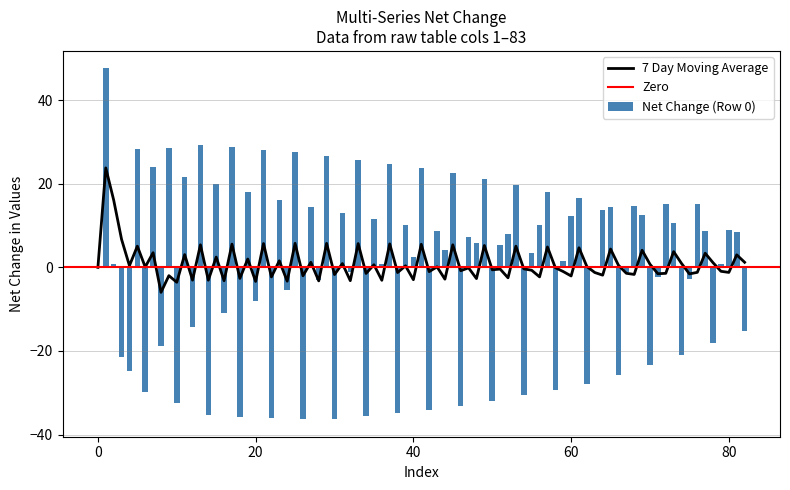

What is the sum of all Net Change (Row 0) values?

43.4